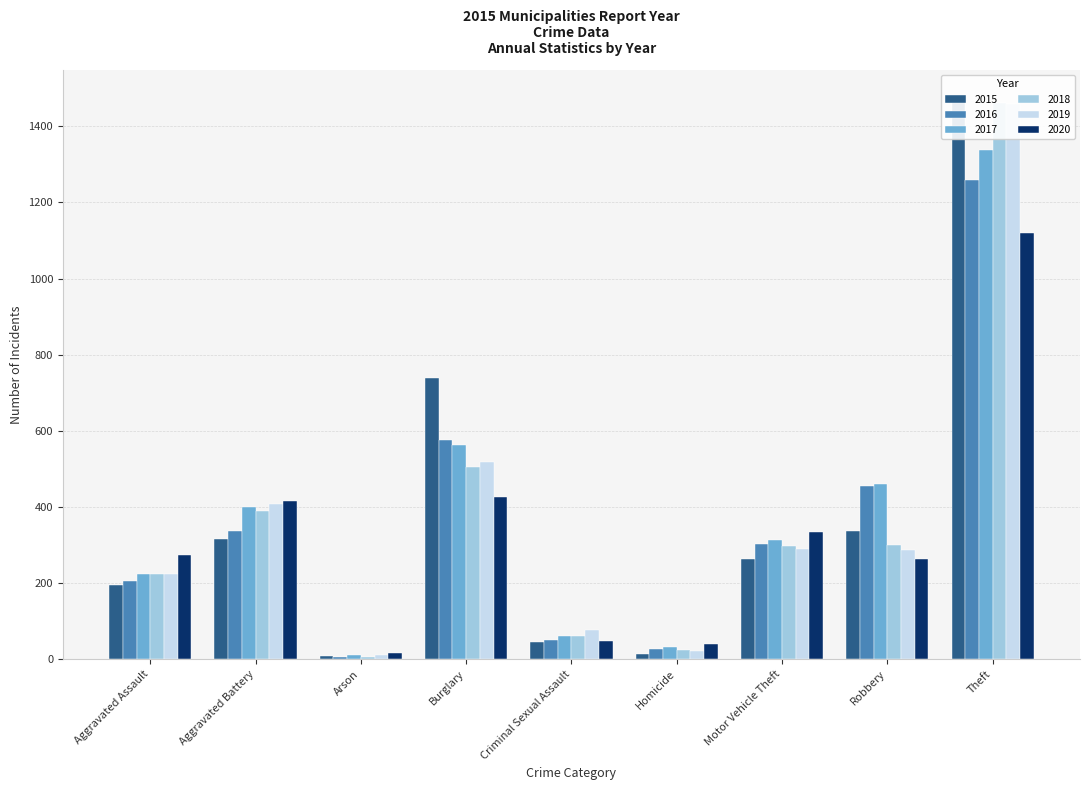

Read the 2019 value at Aggravated Battery, to the nearest 50.

400